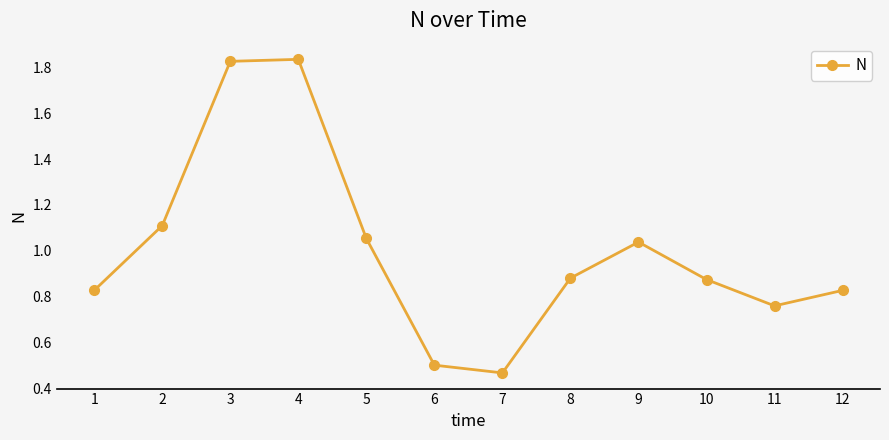

What is the sum of all values?

12.0